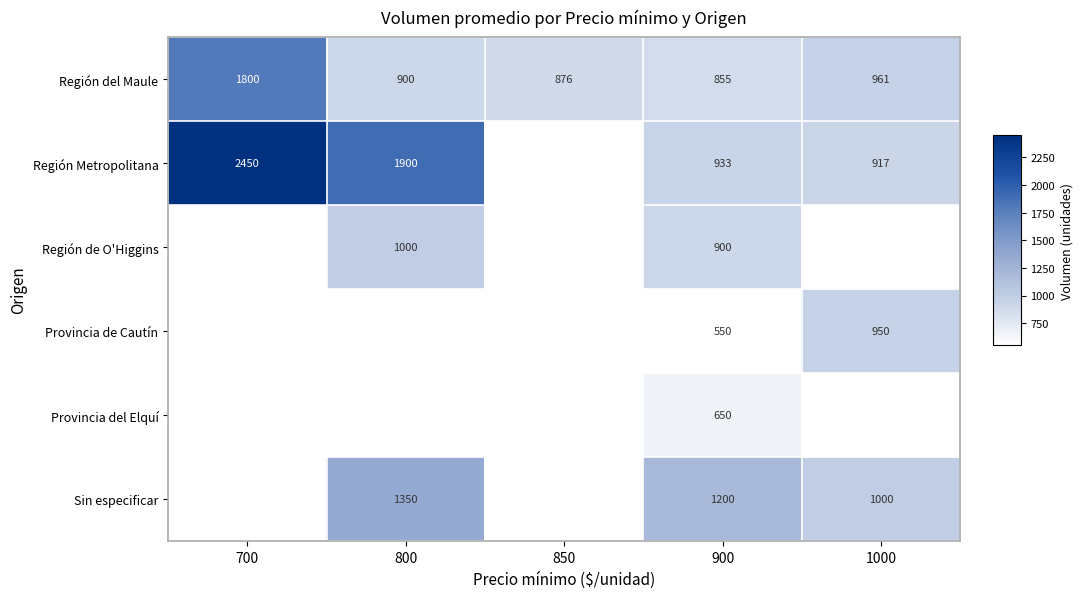

Between 850 and 700, which is larger?

700